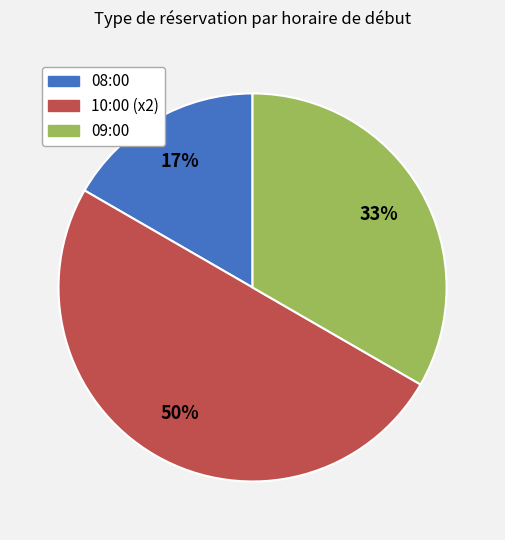

To the nearest percent, what is the difference between the largest and smallest slice percentages?

33%